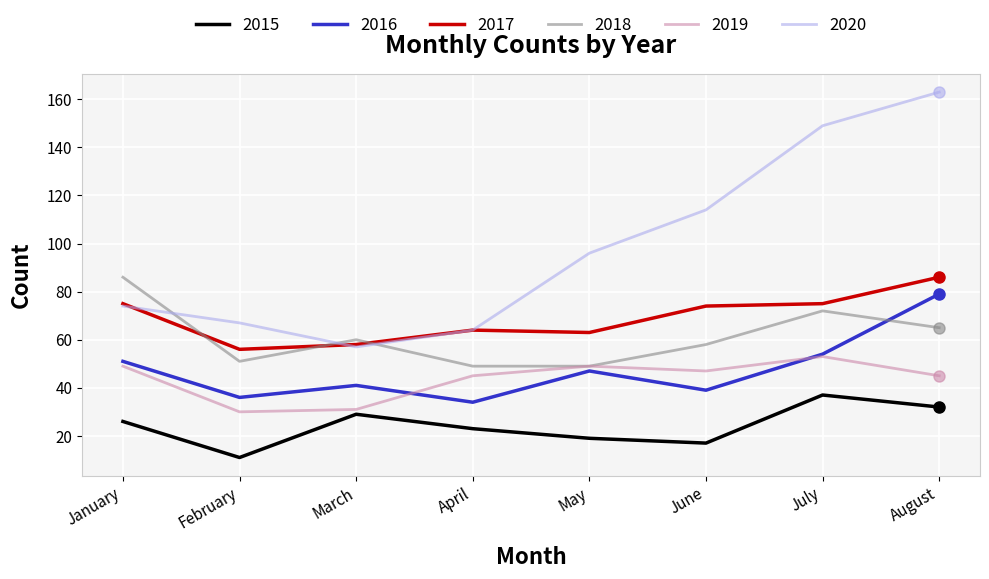

What is the difference between the maximum and minimum values in the 2015 series?

26